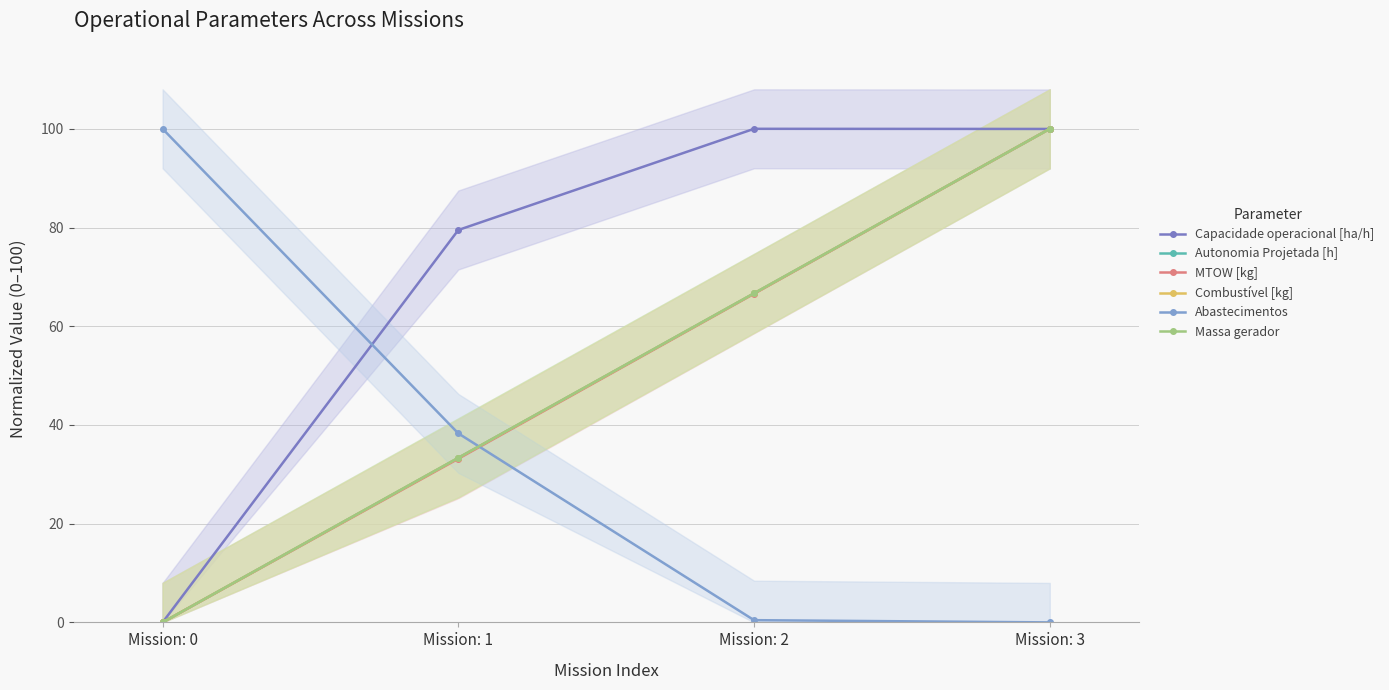

True or false: Massa gerador and Combustível [kg] intersect in this chart.

False